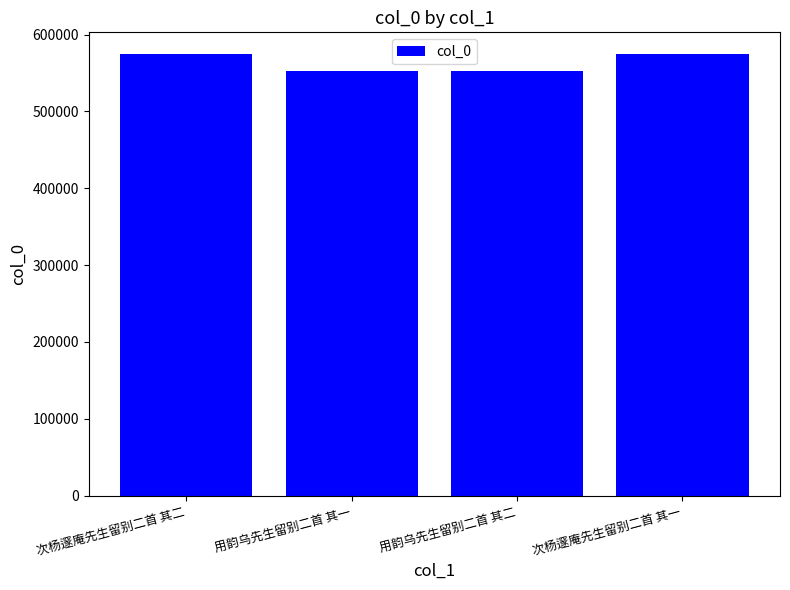

What is the change in value from 用韵乌先生留别二首 其二 to 次杨邃庵先生留别二首 其一?

+21163